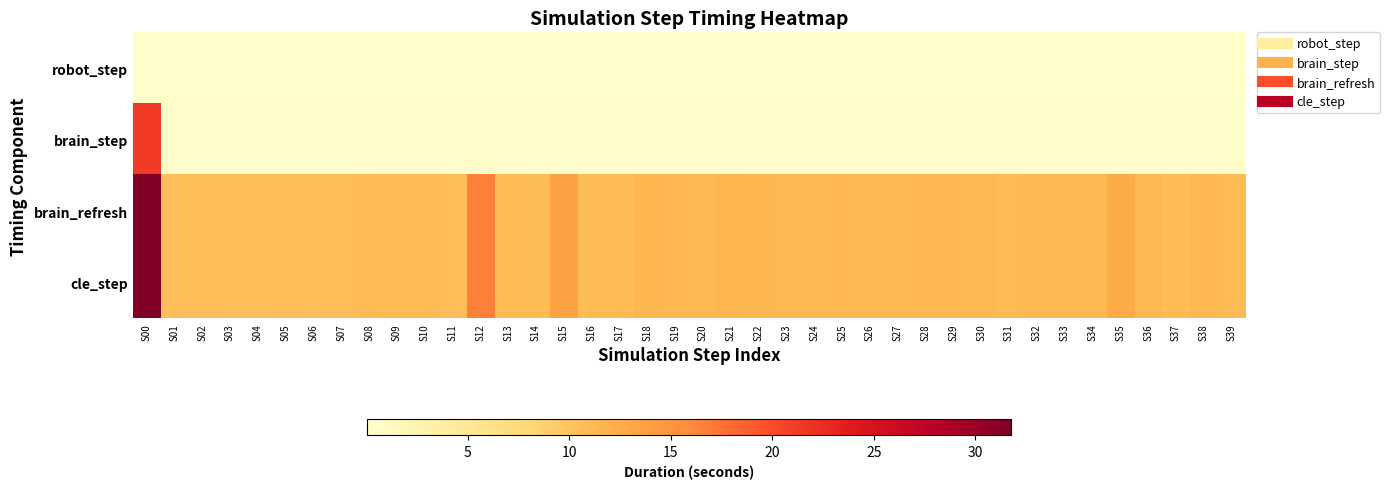

List the series in order of their peak value, lowest first.

robot_step, brain_step, brain_refresh, cle_step